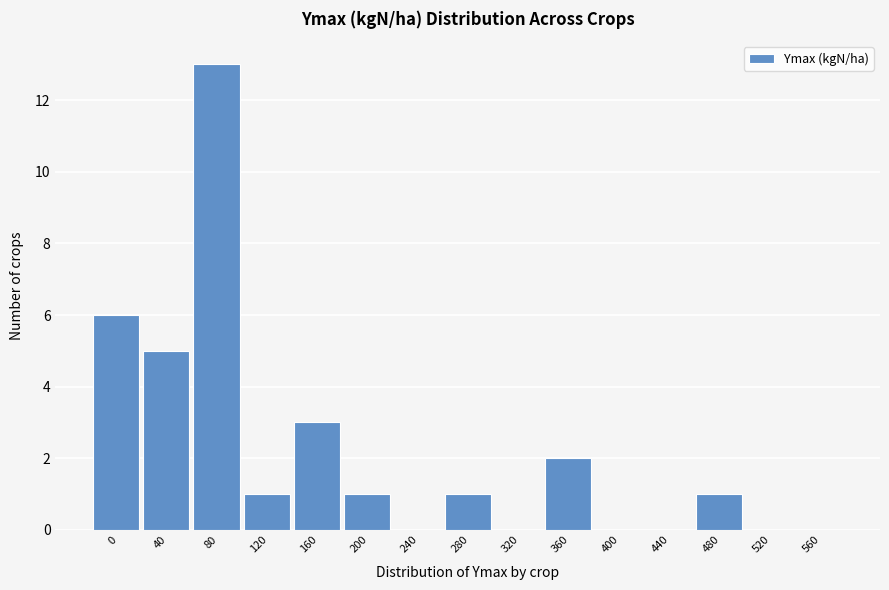

Reading right to left, transcribe all the data shown in this chart.

560=0	520=0	480=1	440=0	400=0	360=2	320=0	280=1	240=0	200=1	160=3	120=1	80=13	40=5	0=6